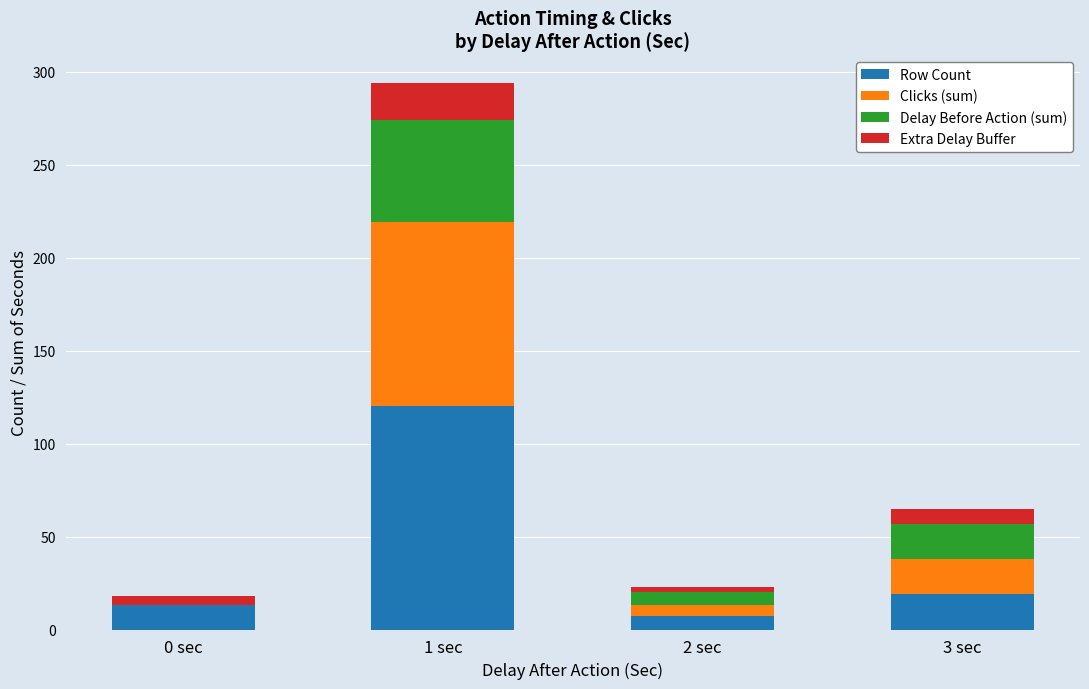

What is the average value of the Row Count series?

40